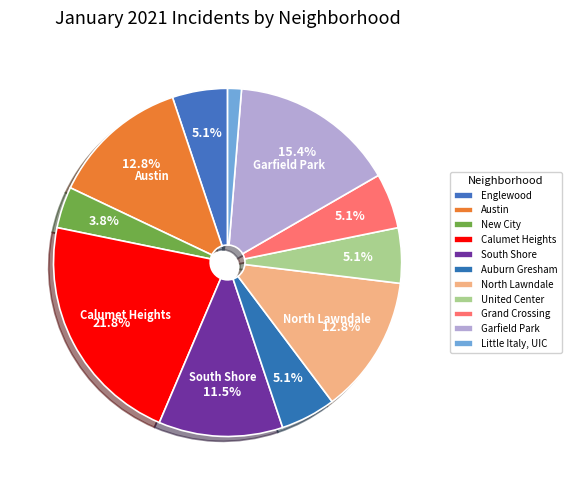

How many slices are in this pie chart?

11